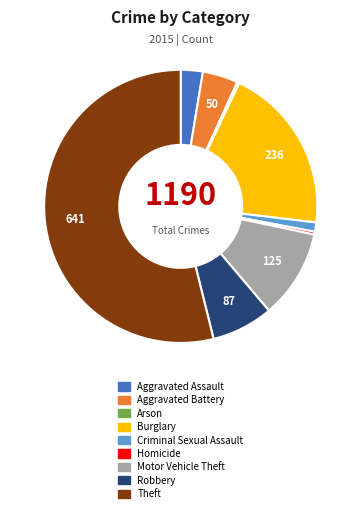

Does any single category account for the majority?

Yes